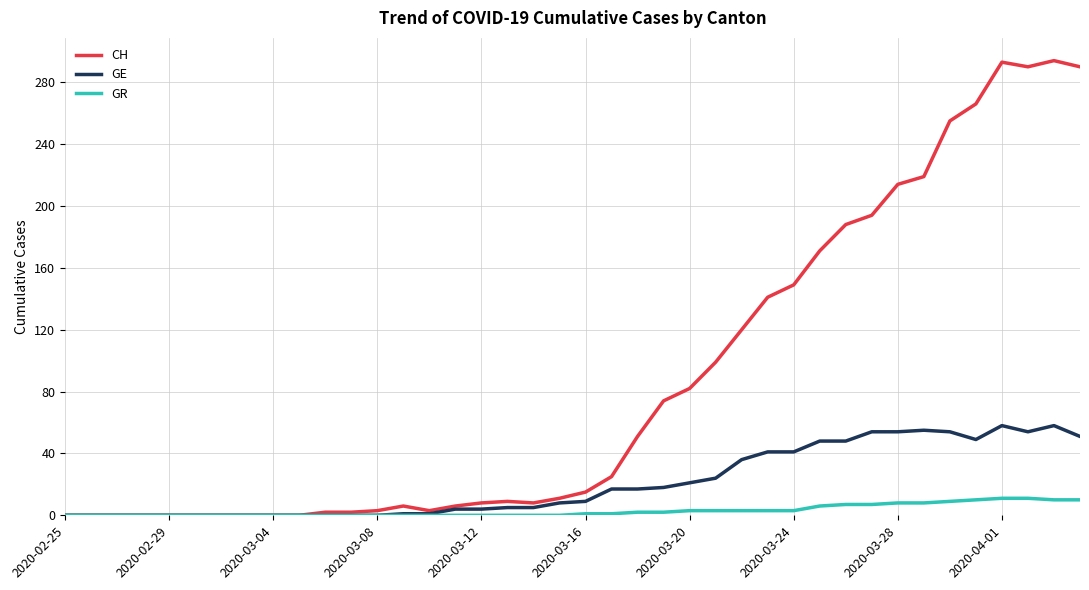

List the series in order of their peak value, lowest first.

GR, GE, CH